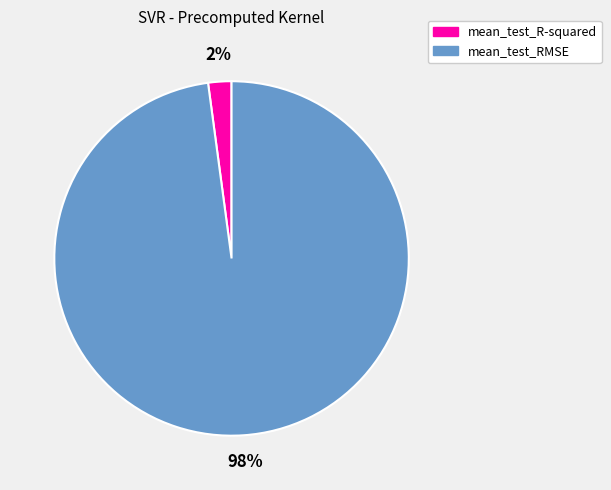

Which has a higher value, mean_test_RMSE or mean_test_R-squared?

mean_test_RMSE